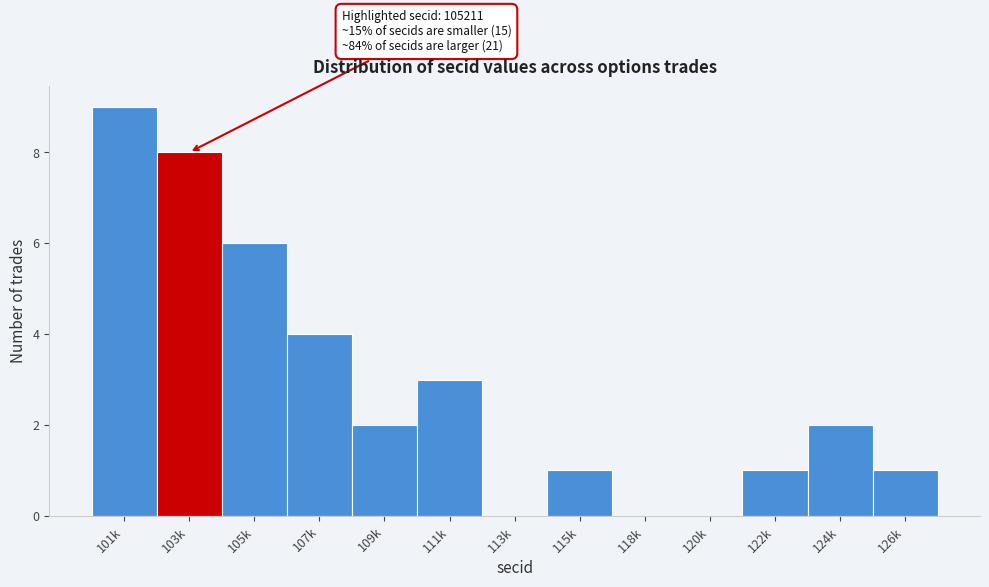

Reading left to right, extract all data points from this chart.

101k=9	103k=8	105k=6	107k=4	109k=2	111k=3	113k=0	115k=1	118k=0	120k=0	122k=1	124k=2	126k=1